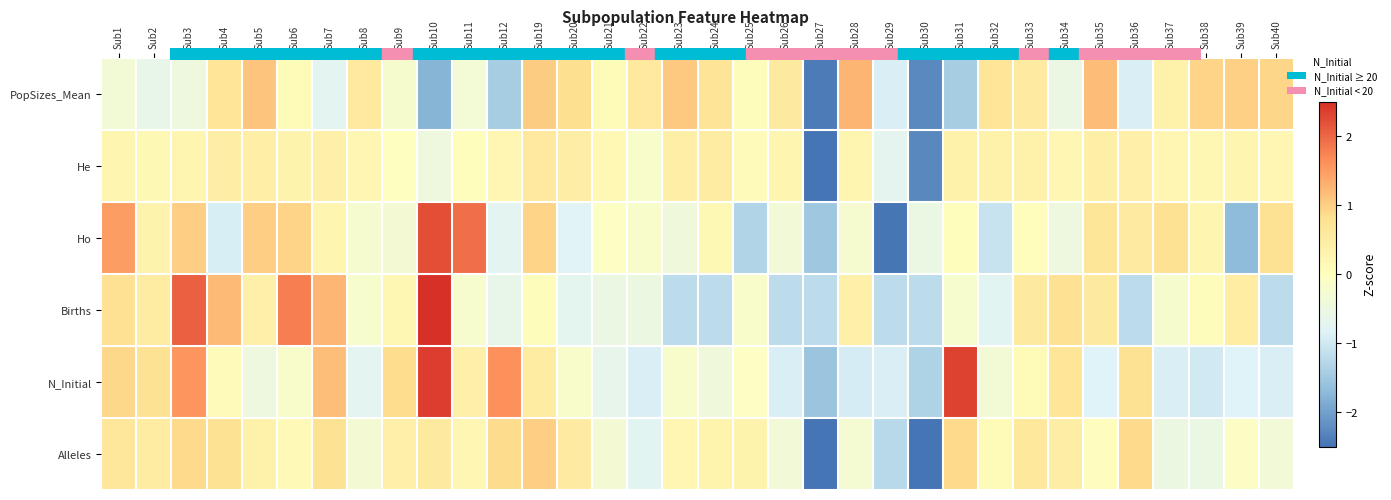

How many categories are shown in the chart?

34